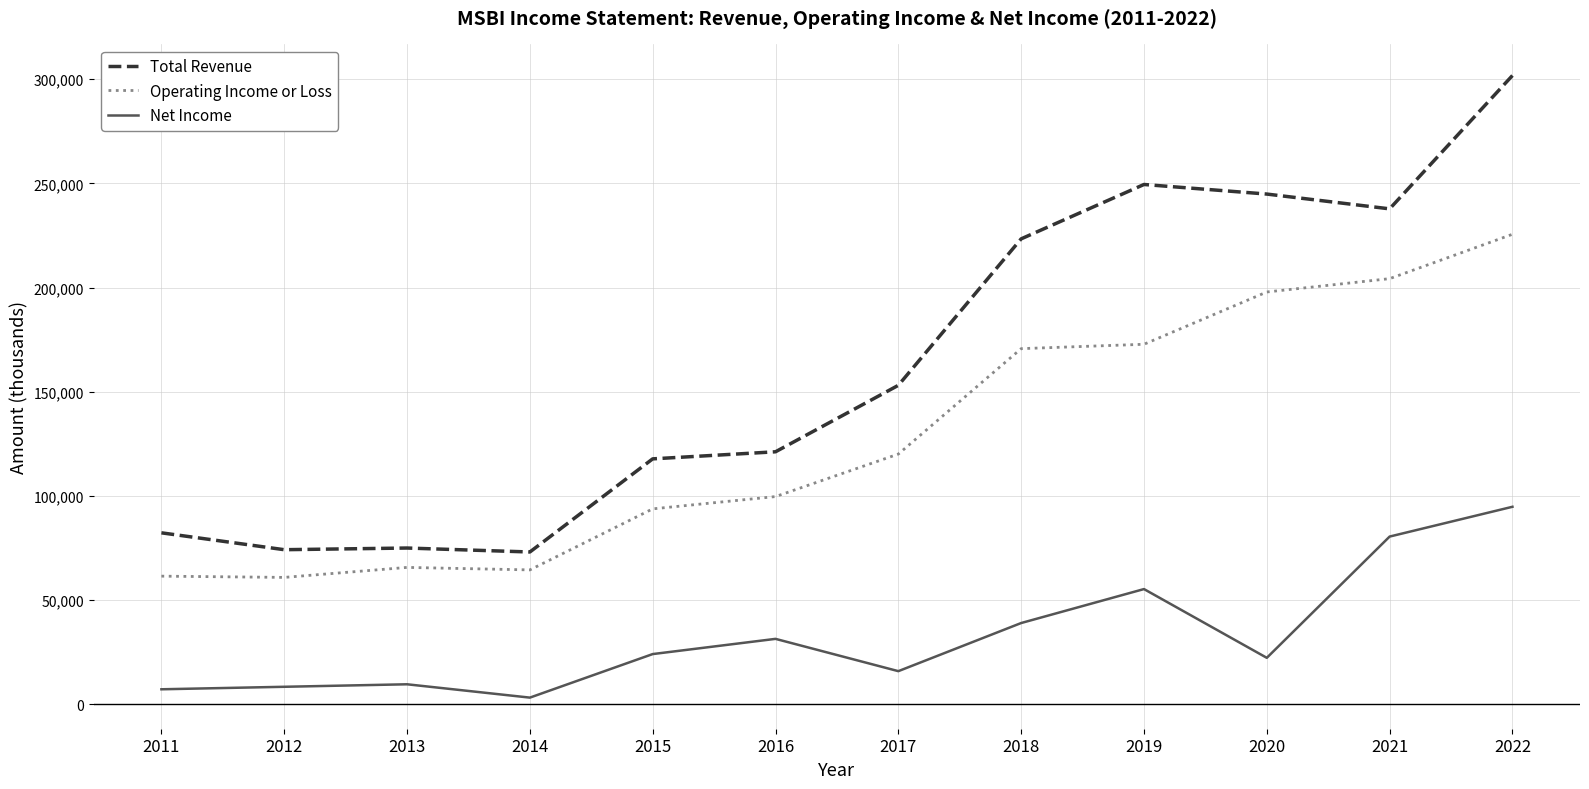

At 2011, list the series in order from largest to smallest.

Total Revenue, Operating Income or Loss, Net Income